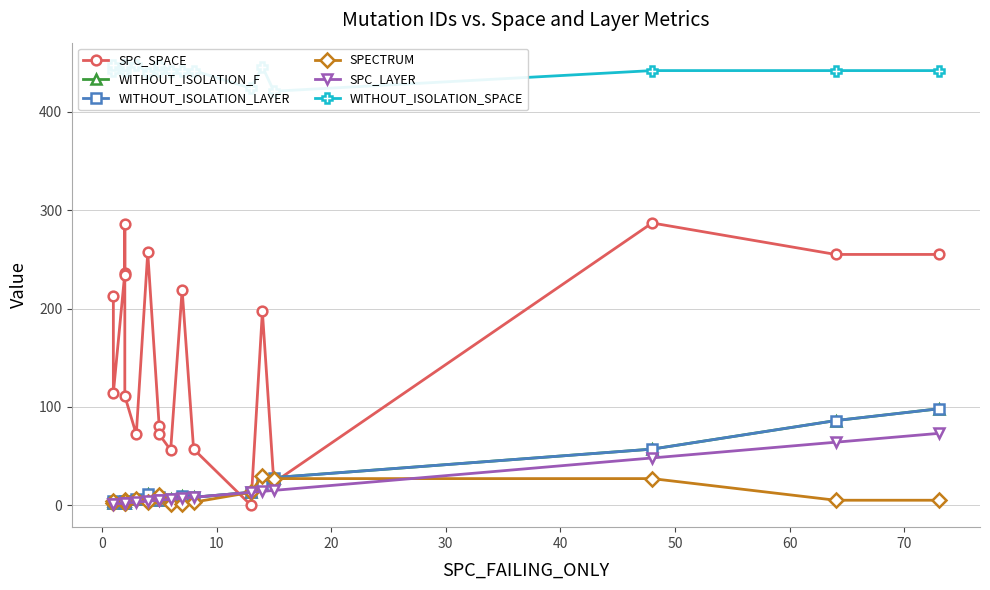

At which category does the chart reach its minimum across all series?

13